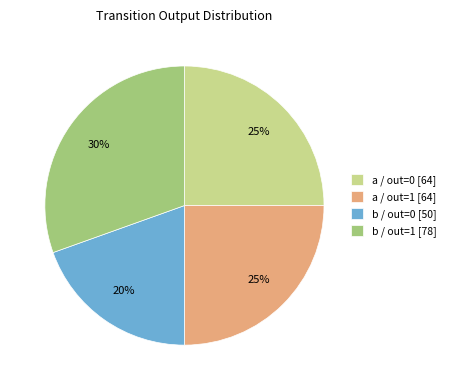

True or false: a / out=1 [64] accounts for 32% of the total.

False